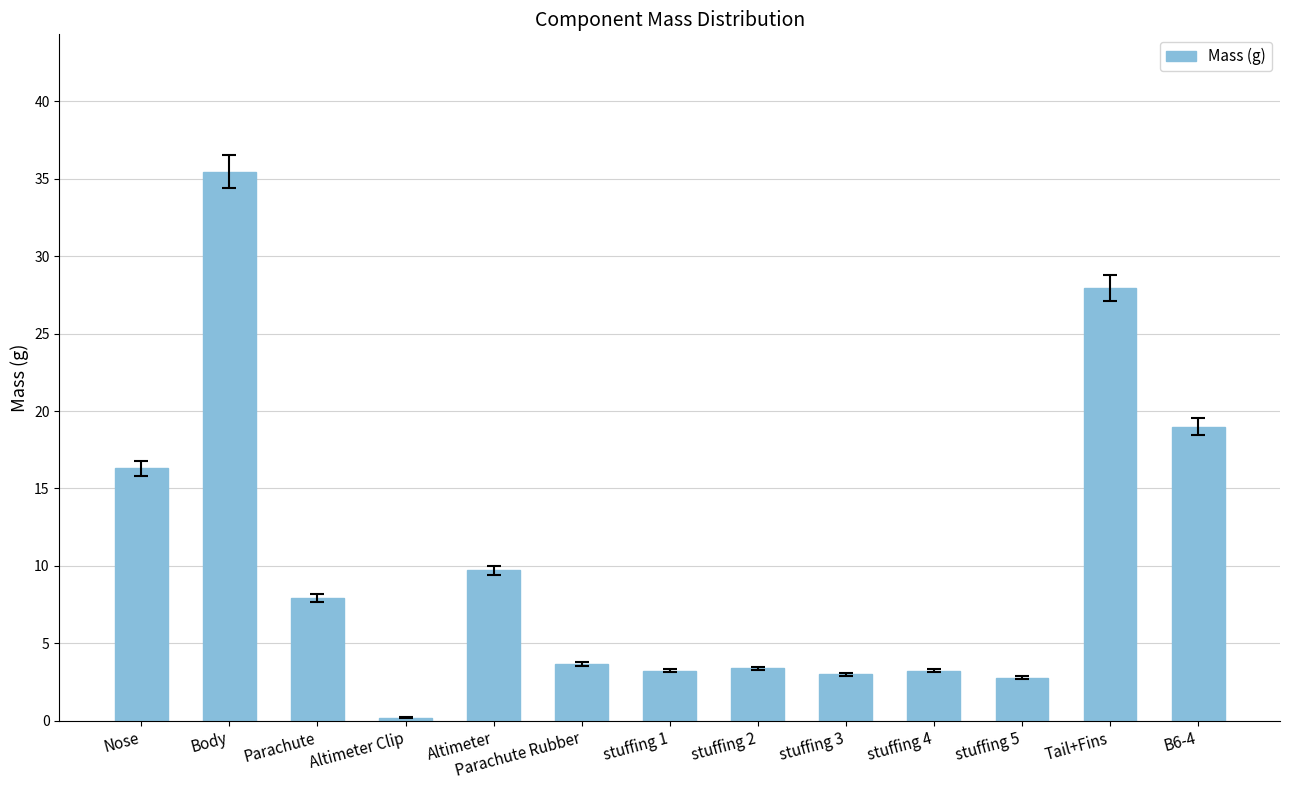

What is the change in value from stuffing 1 to Tail+Fins?

+24.8